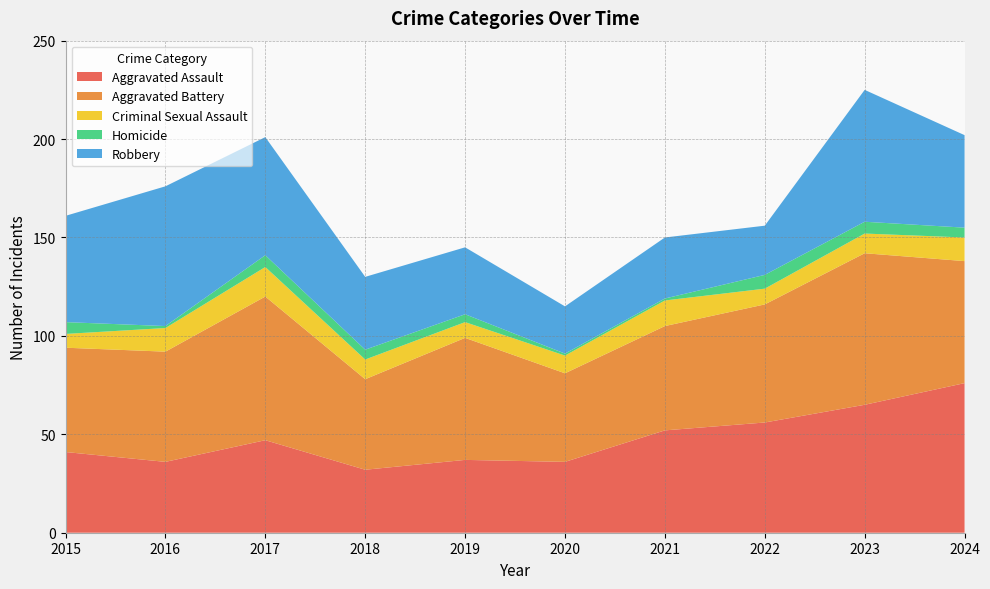

Reading left to right, extract all data points from this chart.

Aggravated Assault: 41	36	47	32	37	36	52	56	65	76
Aggravated Battery: 53	56	73	46	62	45	53	60	77	62
Criminal Sexual Assault: 7	12	15	10	8	9	13	8	10	12
Homicide: 6	1	6	5	4	1	1	7	6	5
Robbery: 54	71	60	37	34	24	31	25	67	47